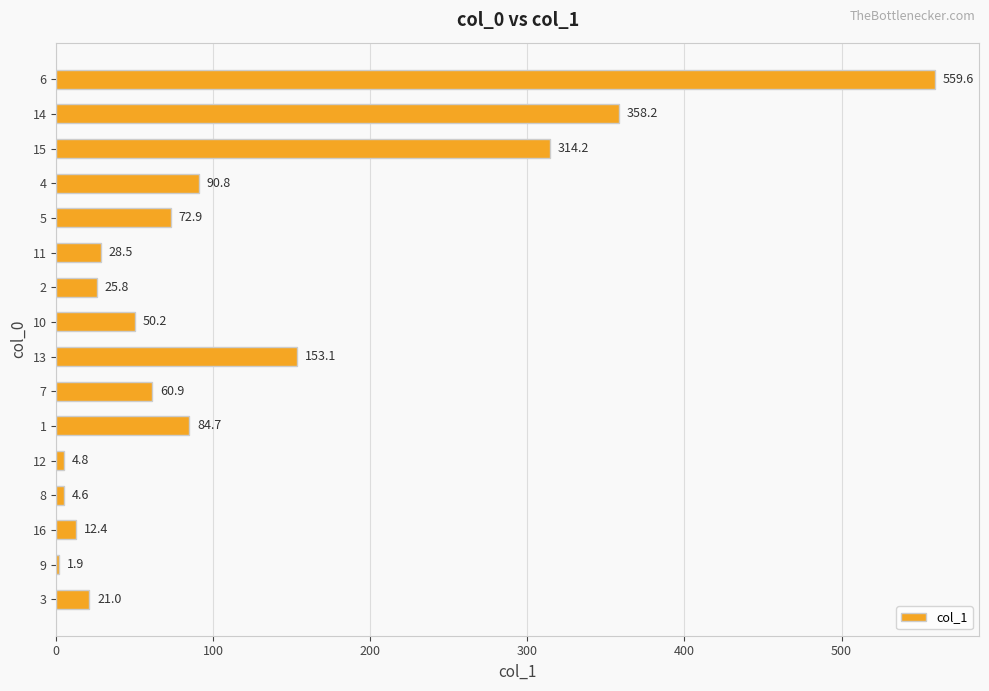

Are the bars grouped side by side (vs. stacked)?

No